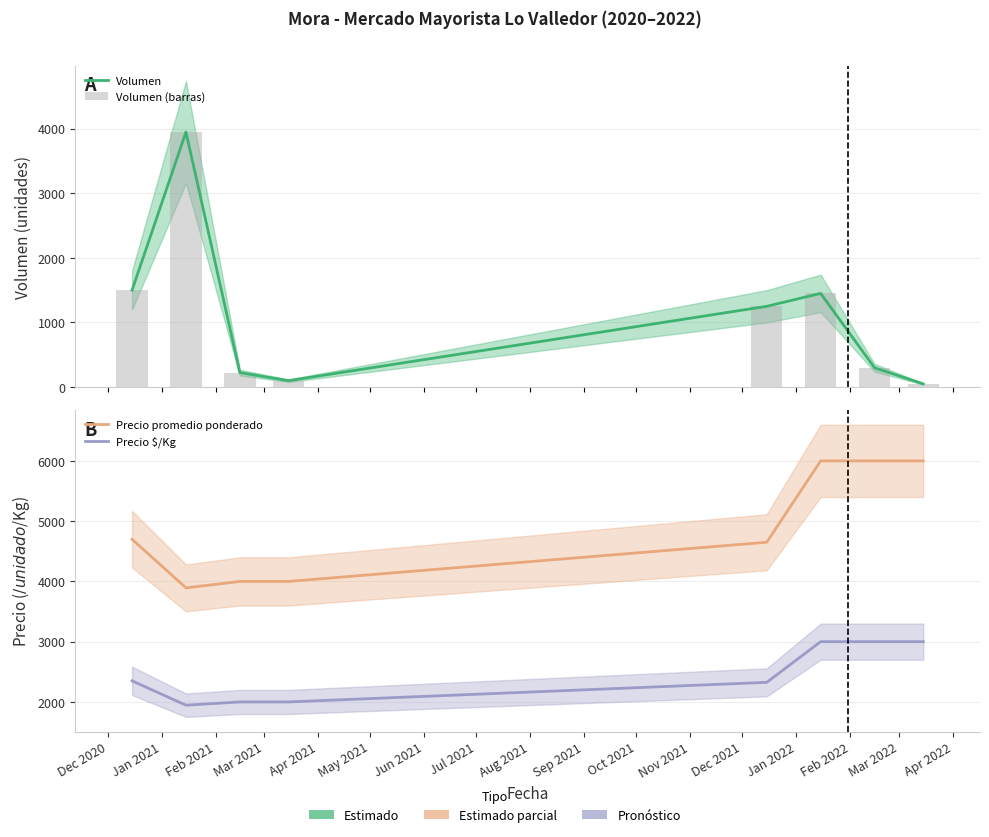

What value does the Volumen (barras) series have at Dec 2020?

1500